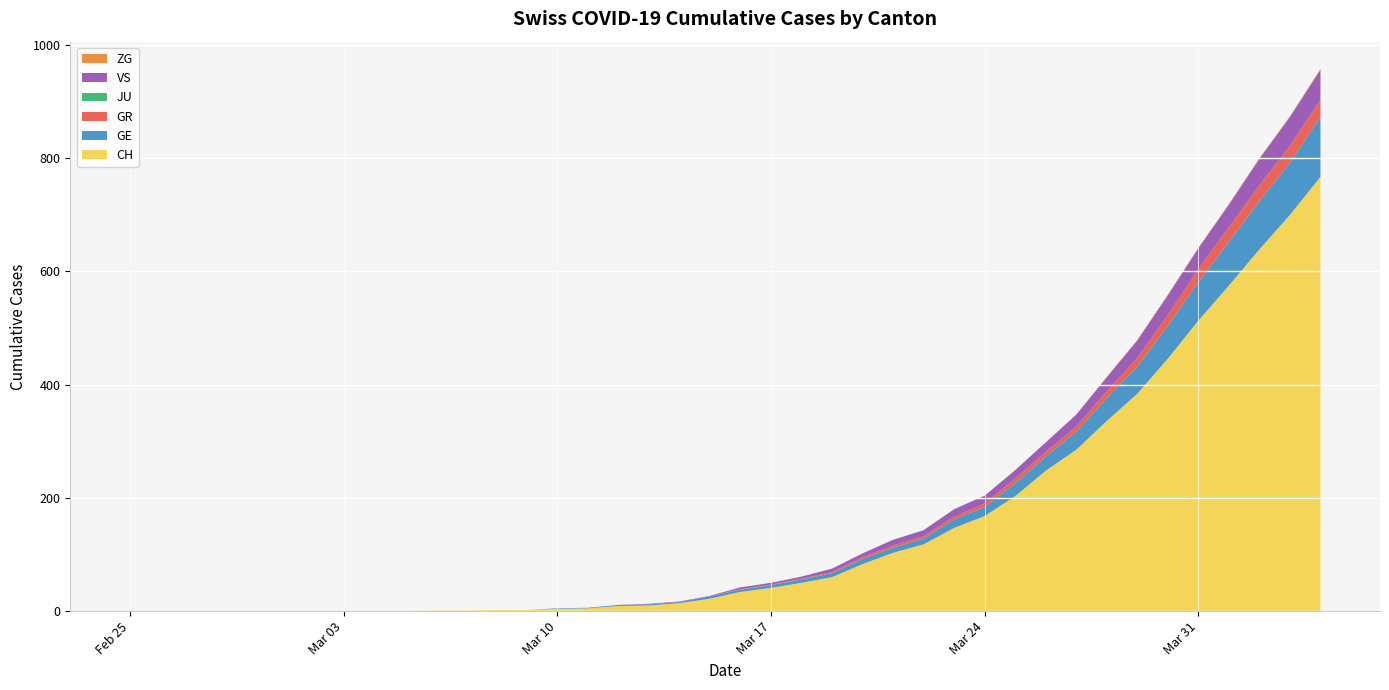

Reading left to right, what are all the values shown in this chart?

CH: 2020-02-25=0	2020-02-26=0	2020-02-27=0	2020-02-28=0	2020-02-29=0	2020-03-01=0	2020-03-02=0	2020-03-03=0	2020-03-04=0	2020-03-05=0	2020-03-06=1	2020-03-07=1	2020-03-08=2	2020-03-09=2	2020-03-10=4	2020-03-11=5	2020-03-12=9	2020-03-13=10	2020-03-14=14	2020-03-15=22	2020-03-16=34	2020-03-17=41	2020-03-18=50	2020-03-19=60	2020-03-20=83	2020-03-21=103	2020-03-22=118	2020-03-23=147	2020-03-24=168	2020-03-25=203	2020-03-26=248	2020-03-27=285	2020-03-28=336	2020-03-29=384	2020-03-30=446	2020-03-31=513	2020-04-01=575	2020-04-02=639	2020-04-03=700	2020-04-04=767
GE: 2020-02-25=0	2020-02-26=0	2020-02-27=0	2020-02-28=0	2020-02-29=0	2020-03-01=0	2020-03-02=0	2020-03-03=0	2020-03-04=0	2020-03-05=0	2020-03-06=0	2020-03-07=0	2020-03-08=0	2020-03-09=0	2020-03-10=1	2020-03-11=1	2020-03-12=2	2020-03-13=2	2020-03-14=2	2020-03-15=4	2020-03-16=4	2020-03-17=5	2020-03-18=6	2020-03-19=7	2020-03-20=9	2020-03-21=9	2020-03-22=10	2020-03-23=15	2020-03-24=16	2020-03-25=23	2020-03-26=25	2020-03-27=32	2020-03-28=40	2020-03-29=48	2020-03-30=58	2020-03-31=68	2020-04-01=77	2020-04-02=85	2020-04-03=92	2020-04-04=106
GR: 2020-02-25=0	2020-02-26=0	2020-02-27=0	2020-02-28=0	2020-02-29=0	2020-03-01=0	2020-03-02=0	2020-03-03=0	2020-03-04=0	2020-03-05=0	2020-03-06=0	2020-03-07=0	2020-03-08=0	2020-03-09=0	2020-03-10=0	2020-03-11=0	2020-03-12=0	2020-03-13=0	2020-03-14=0	2020-03-15=0	2020-03-16=1	2020-03-17=1	2020-03-18=1	2020-03-19=2	2020-03-20=3	2020-03-21=4	2020-03-22=4	2020-03-23=5	2020-03-24=6	2020-03-25=8	2020-03-26=8	2020-03-27=9	2020-03-28=12	2020-03-29=15	2020-03-30=19	2020-03-31=23	2020-04-01=26	2020-04-02=28	2020-04-03=30	2020-04-04=30
JU: 2020-02-25=0	2020-02-26=0	2020-02-27=0	2020-02-28=0	2020-02-29=0	2020-03-01=0	2020-03-02=0	2020-03-03=0	2020-03-04=0	2020-03-05=0	2020-03-06=0	2020-03-07=0	2020-03-08=0	2020-03-09=0	2020-03-10=0	2020-03-11=0	2020-03-12=0	2020-03-13=0	2020-03-14=0	2020-03-15=0	2020-03-16=0	2020-03-17=0	2020-03-18=0	2020-03-19=0	2020-03-20=0	2020-03-21=0	2020-03-22=0	2020-03-23=0	2020-03-24=0	2020-03-25=0	2020-03-26=0	2020-03-27=0	2020-03-28=0	2020-03-29=0	2020-03-30=0	2020-03-31=0	2020-04-01=0	2020-04-02=0	2020-04-03=0	2020-04-04=0
VS: 2020-02-25=0	2020-02-26=0	2020-02-27=0	2020-02-28=0	2020-02-29=0	2020-03-01=0	2020-03-02=0	2020-03-03=0	2020-03-04=0	2020-03-05=0	2020-03-06=0	2020-03-07=0	2020-03-08=0	2020-03-09=0	2020-03-10=0	2020-03-11=0	2020-03-12=0	2020-03-13=1	2020-03-14=1	2020-03-15=1	2020-03-16=3	2020-03-17=3	2020-03-18=4	2020-03-19=6	2020-03-20=7	2020-03-21=10	2020-03-22=11	2020-03-23=13	2020-03-24=14	2020-03-25=15	2020-03-26=17	2020-03-27=21	2020-03-28=25	2020-03-29=31	2020-03-30=35	2020-03-31=37	2020-04-01=40	2020-04-02=47	2020-04-03=51	2020-04-04=53
ZG: 2020-02-25=0	2020-02-26=0	2020-02-27=0	2020-02-28=0	2020-02-29=0	2020-03-01=0	2020-03-02=0	2020-03-03=0	2020-03-04=0	2020-03-05=0	2020-03-06=0	2020-03-07=0	2020-03-08=0	2020-03-09=0	2020-03-10=0	2020-03-11=0	2020-03-12=0	2020-03-13=0	2020-03-14=0	2020-03-15=0	2020-03-16=0	2020-03-17=0	2020-03-18=0	2020-03-19=0	2020-03-20=0	2020-03-21=0	2020-03-22=0	2020-03-23=0	2020-03-24=0	2020-03-25=0	2020-03-26=0	2020-03-27=0	2020-03-28=1	2020-03-29=1	2020-03-30=1	2020-03-31=1	2020-04-01=1	2020-04-02=1	2020-04-03=1	2020-04-04=2